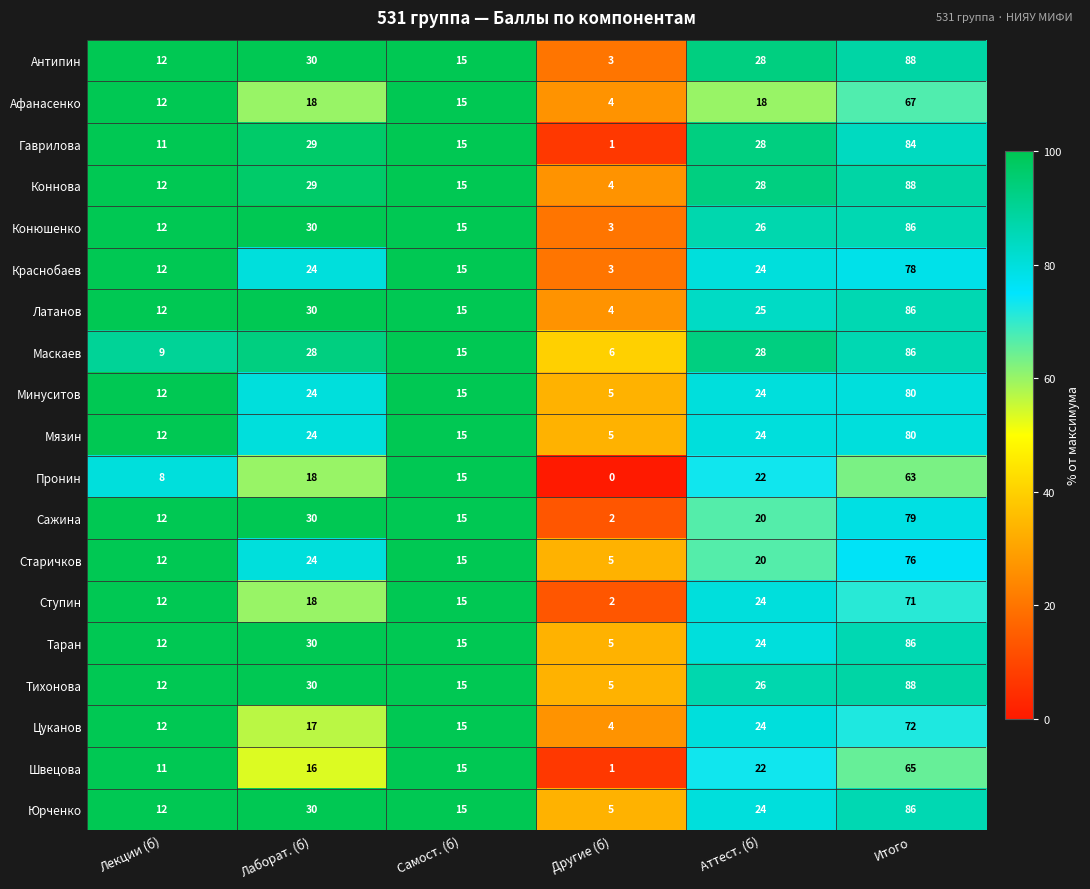

What is the average value of the Сажина series?

26